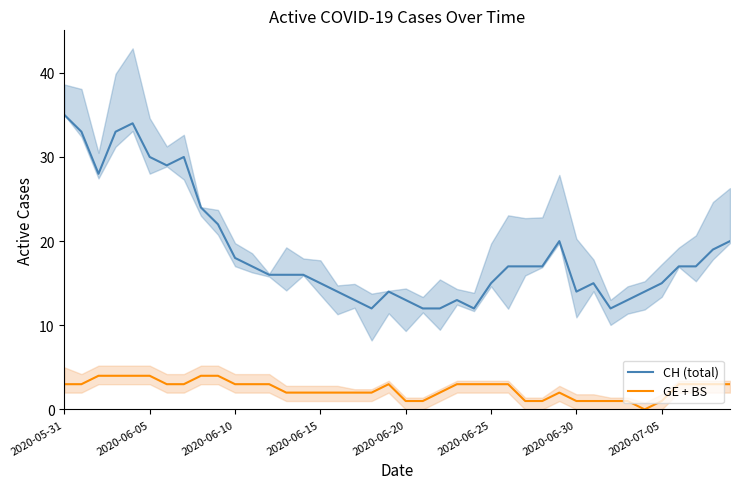

What is the total value across all series at 37?

20